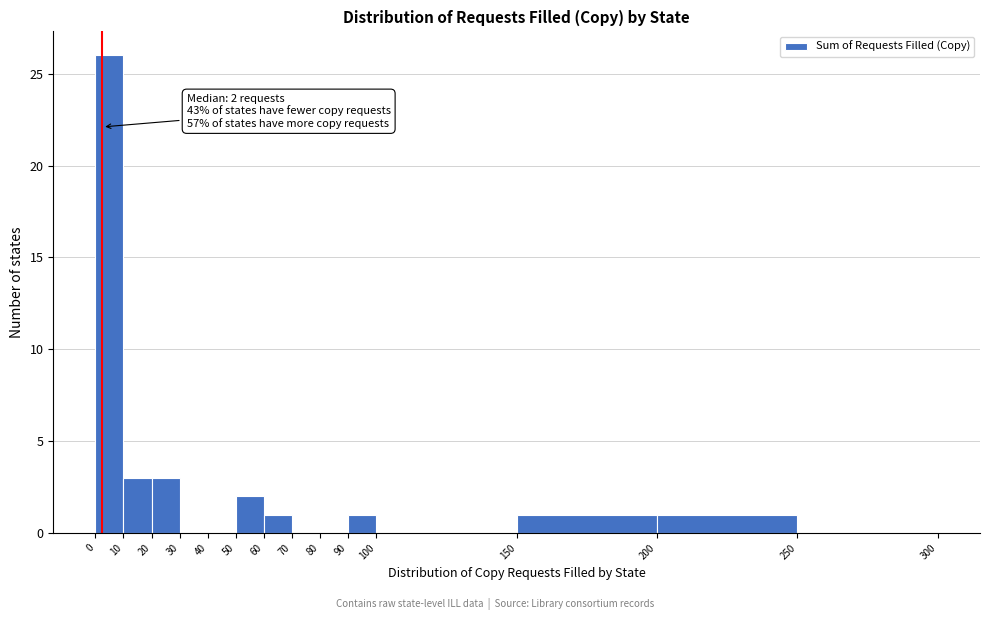

Over which range of the x-axis is the bar tallest?

0 to 10